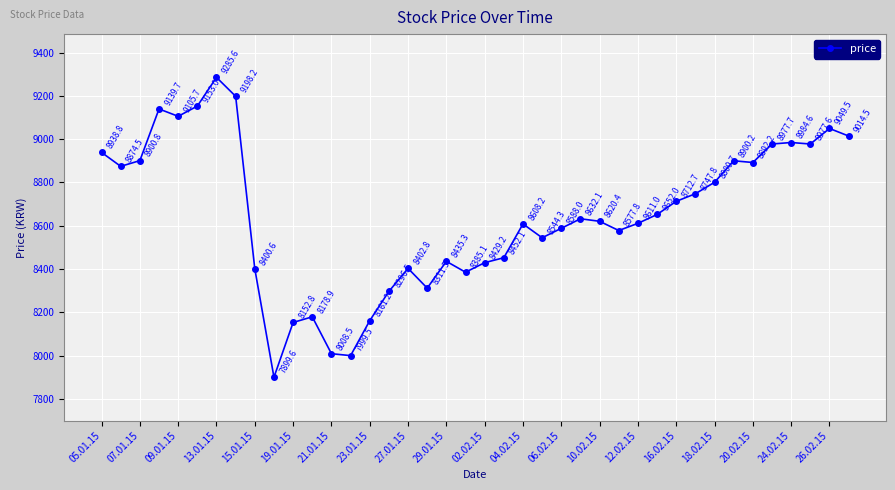

What is the greatest value displayed?

9285.6